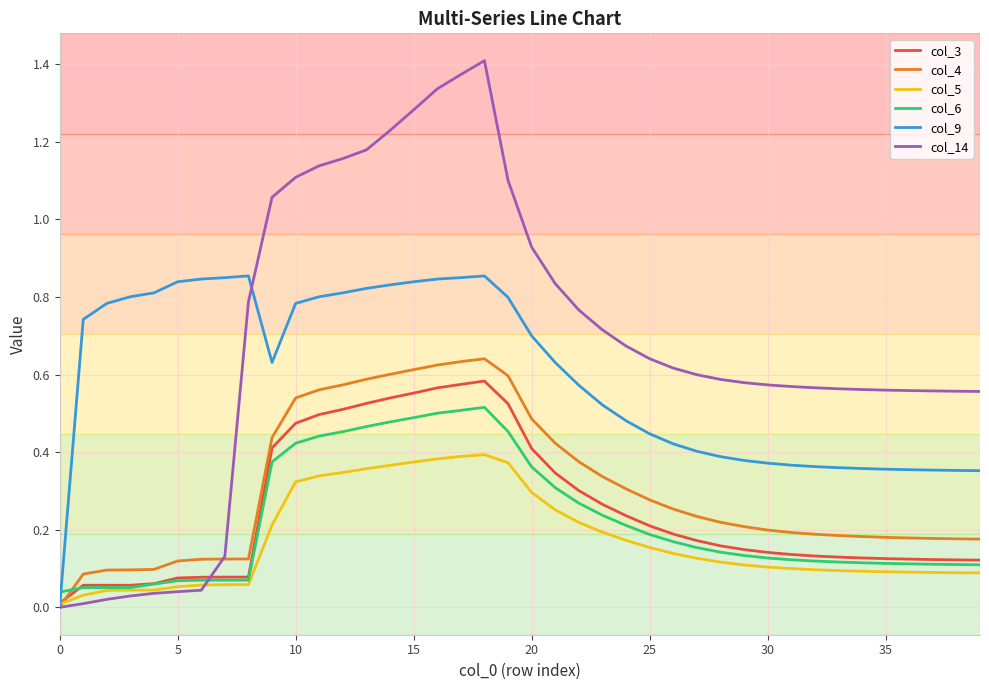

Which series has the widest spread of values?

col_14